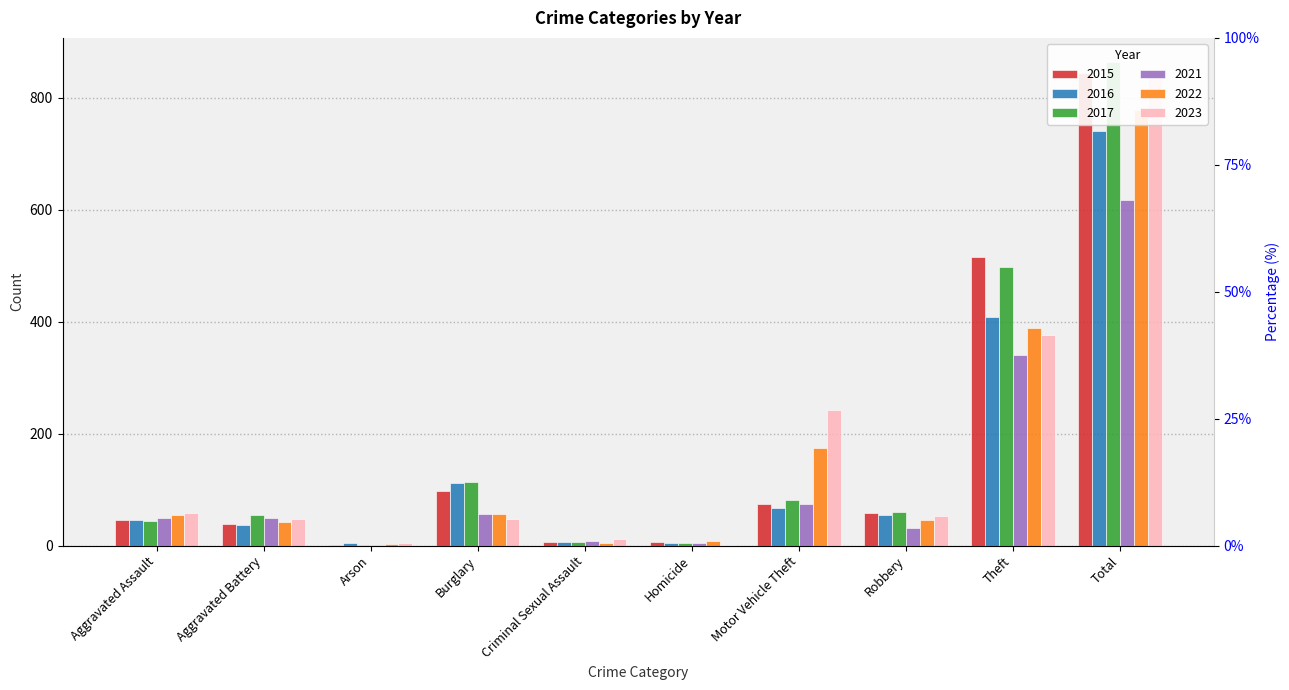

Reading left to right, extract all data points from this chart.

2015: 46	38	1	98	7	6	75	59	515	845
2016: 46	37	4	112	7	5	67	54	409	741
2017: 44	54	2	114	7	4	82	60	497	864
2021: 50	49	1	57	9	4	75	32	341	618
2022: 55	42	3	56	5	9	175	46	388	779
2023: 59	47	4	48	12	2	243	53	377	845